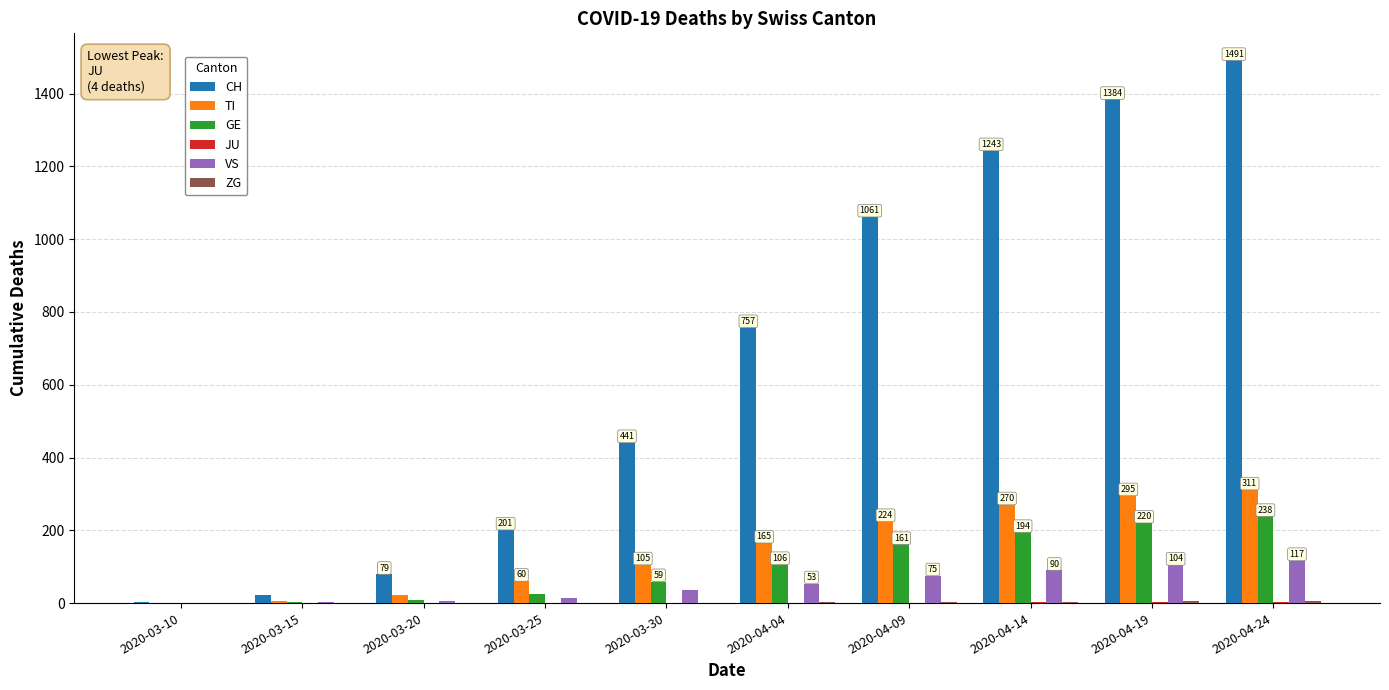

Between 2020-03-10 and 2020-04-19, which series saw the biggest shift?

CH